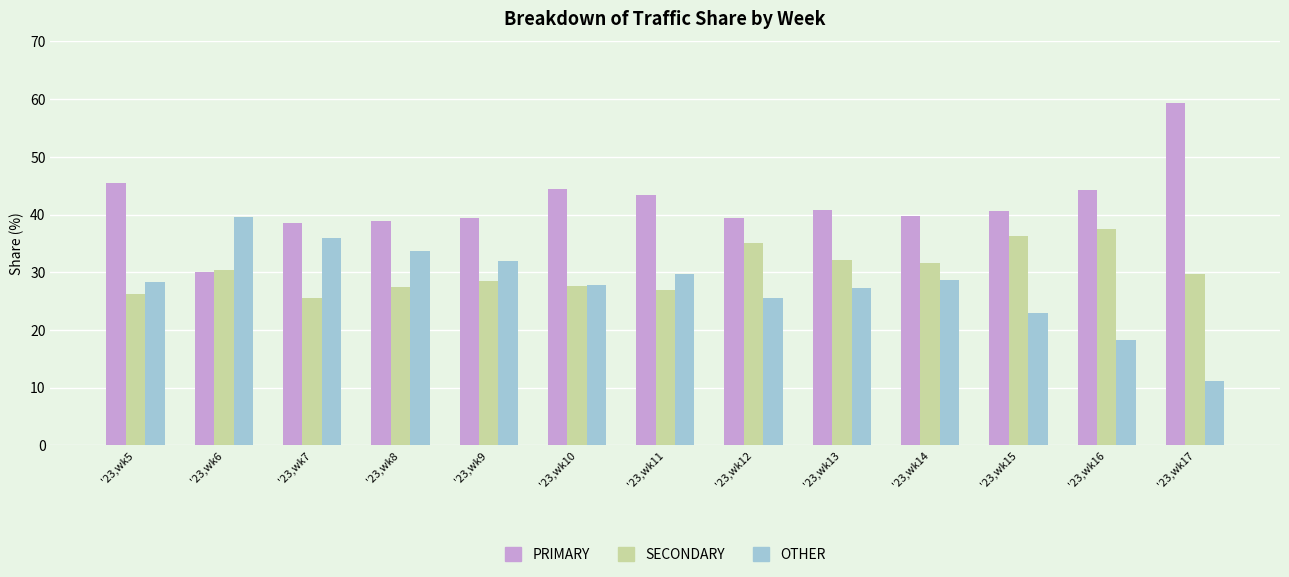

Which series has the largest total across all categories?

PRIMARY